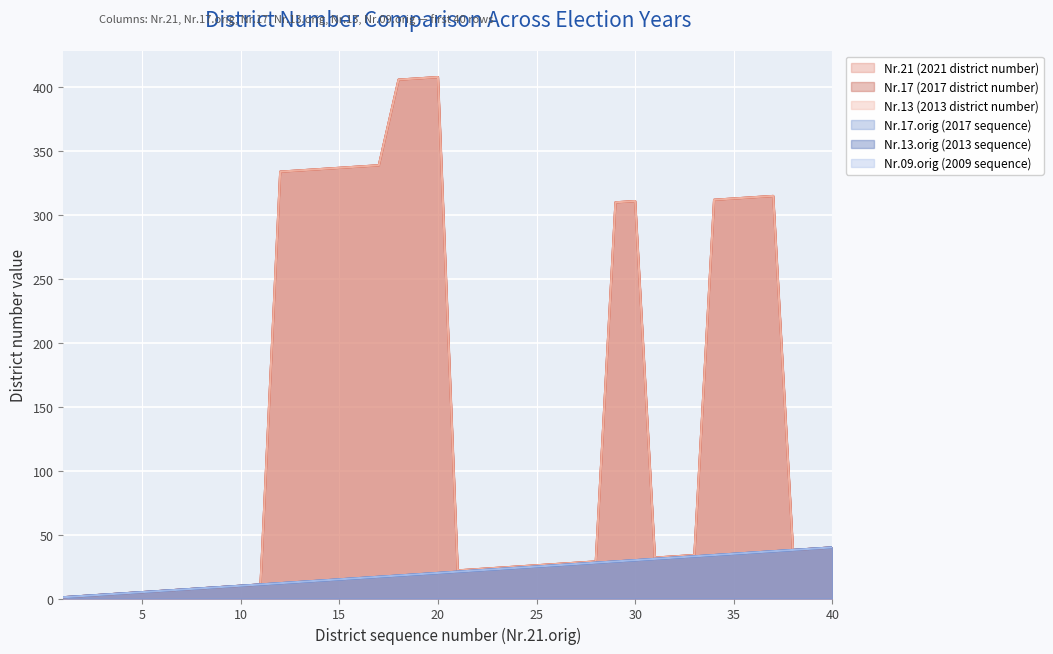

Where is the first local minimum for Nr.21 (2021 district number)?

21